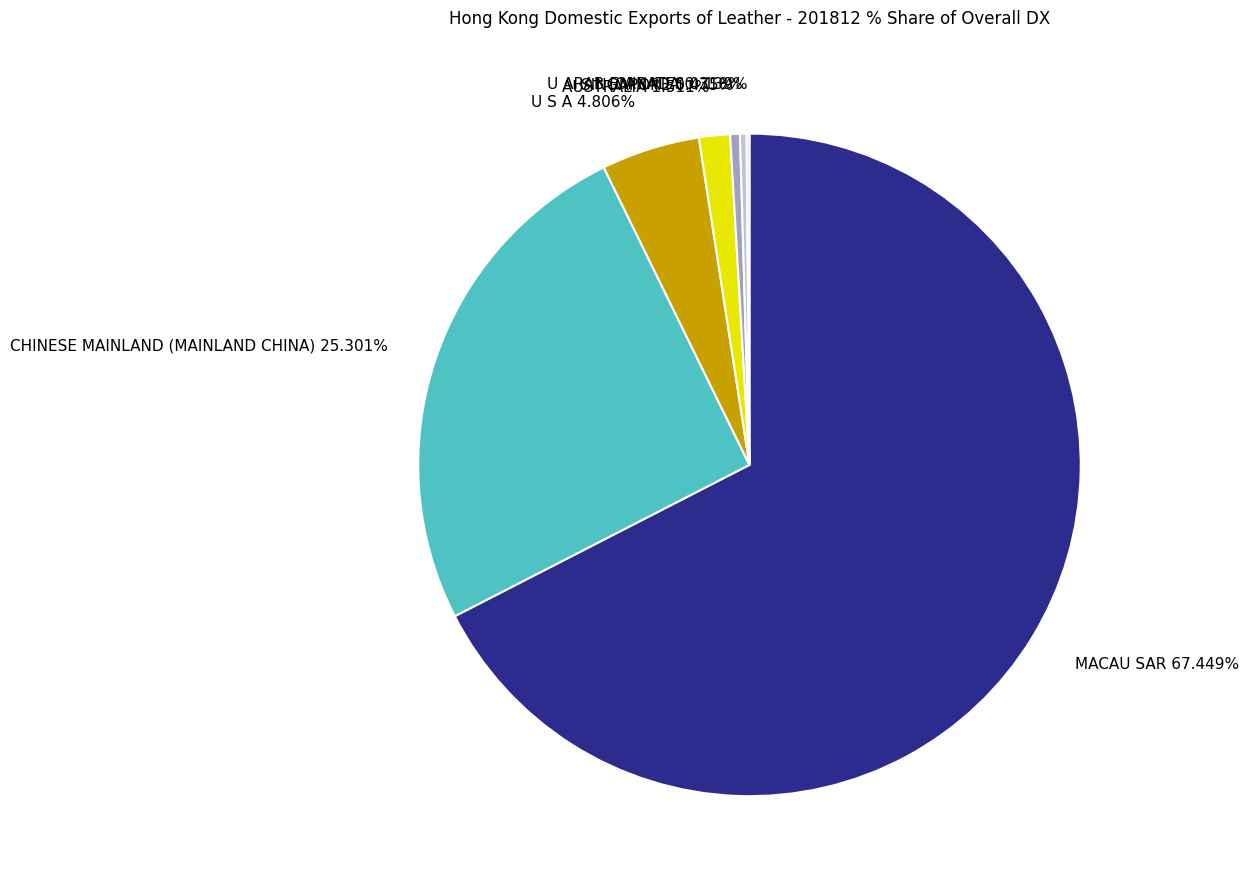

To the nearest percent, what is the difference between the SINGAPORE and U S A slice percentages?

4%